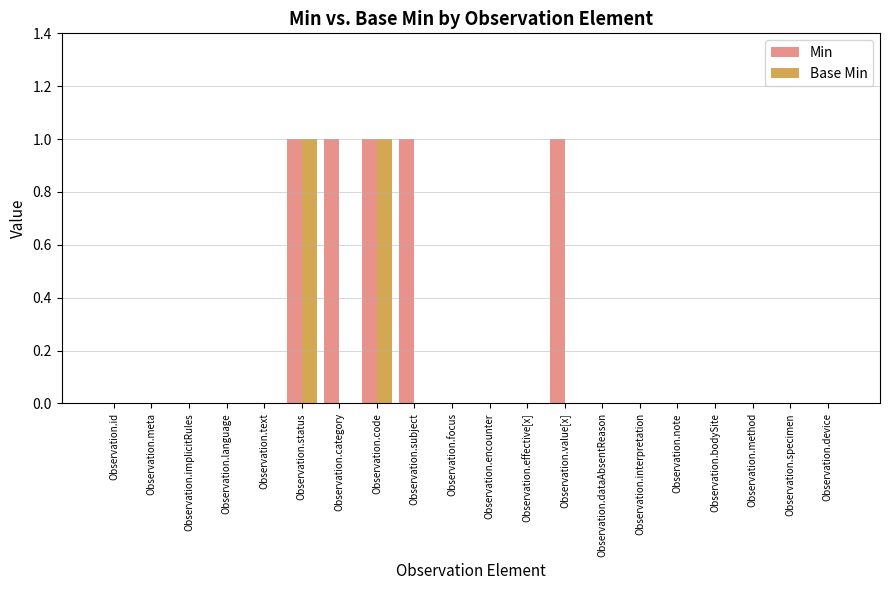

Which series has the largest total across all categories?

Min